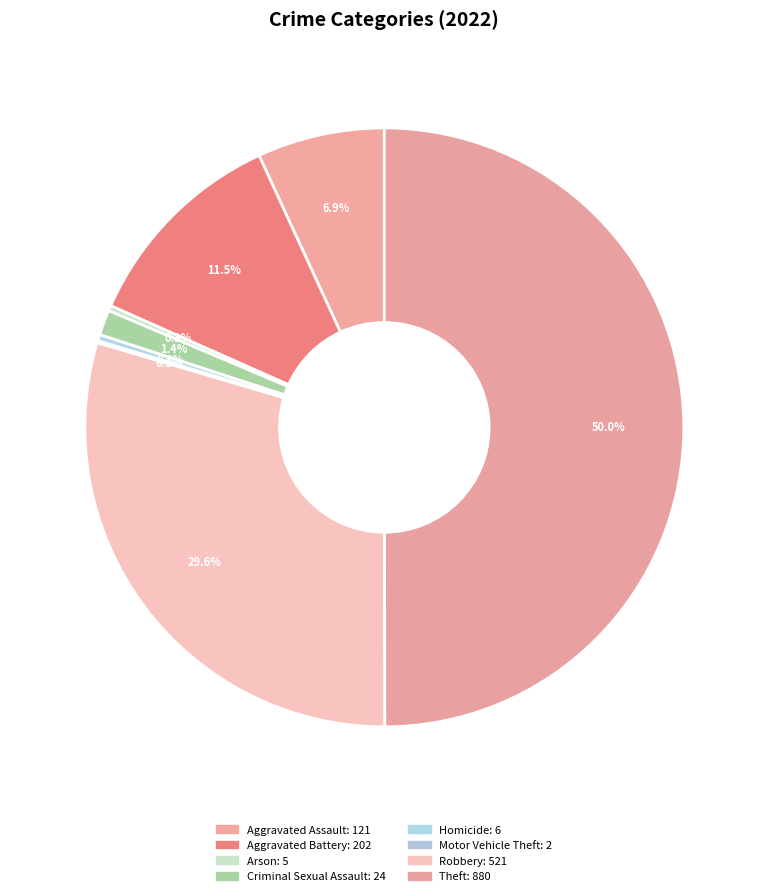

How much of the chart is everything except Homicide?

99.7%